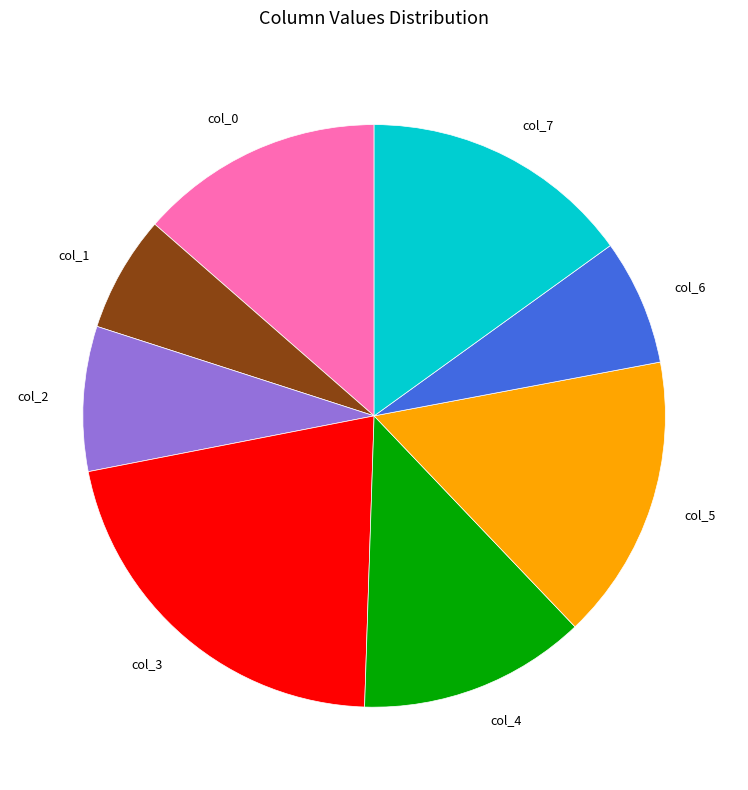

Is there a majority slice in this chart?

No